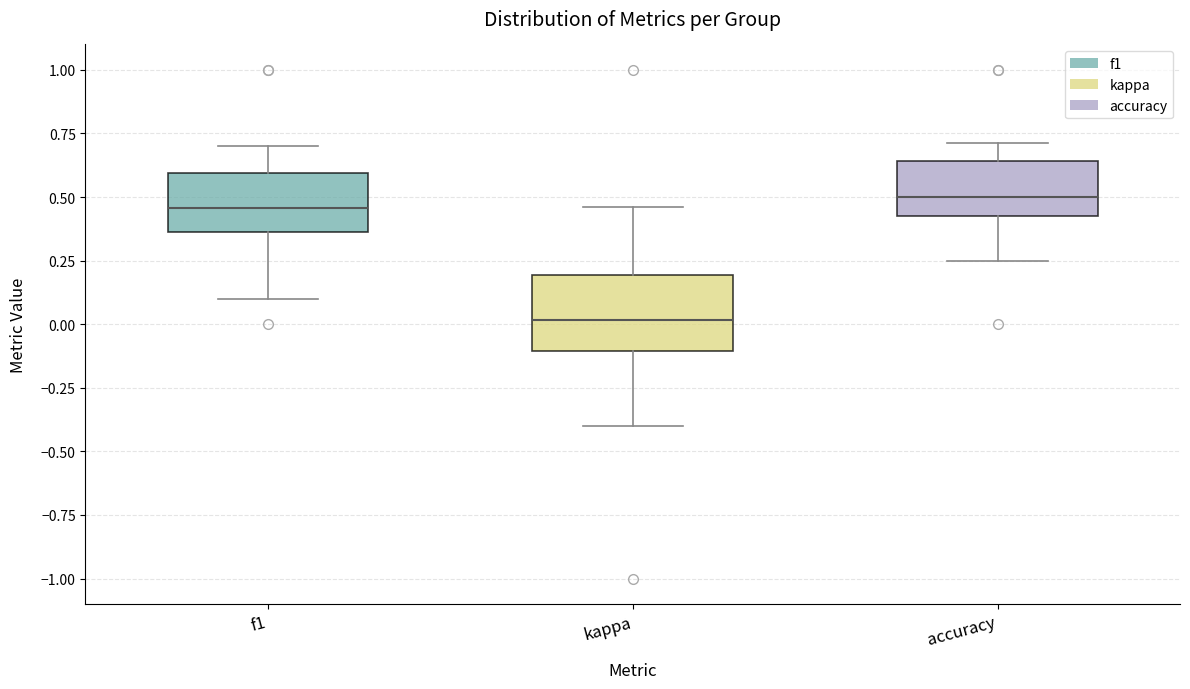

Which box is the tallest, from its lower edge to its upper edge?

kappa